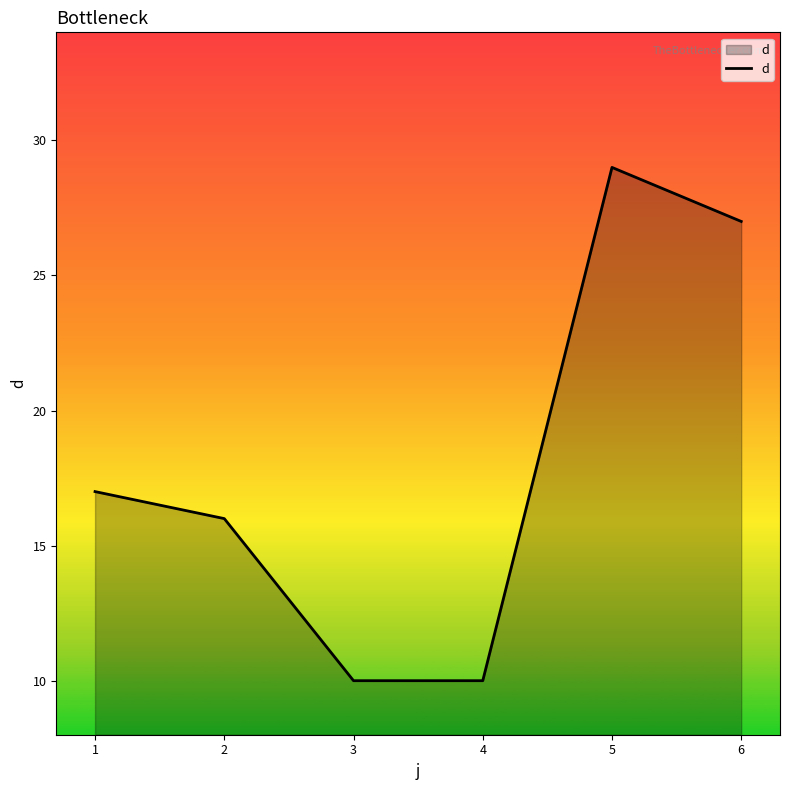

Reading right to left, extract all data points from this chart.

6=27	5=29	4=10	3=10	2=16	1=17